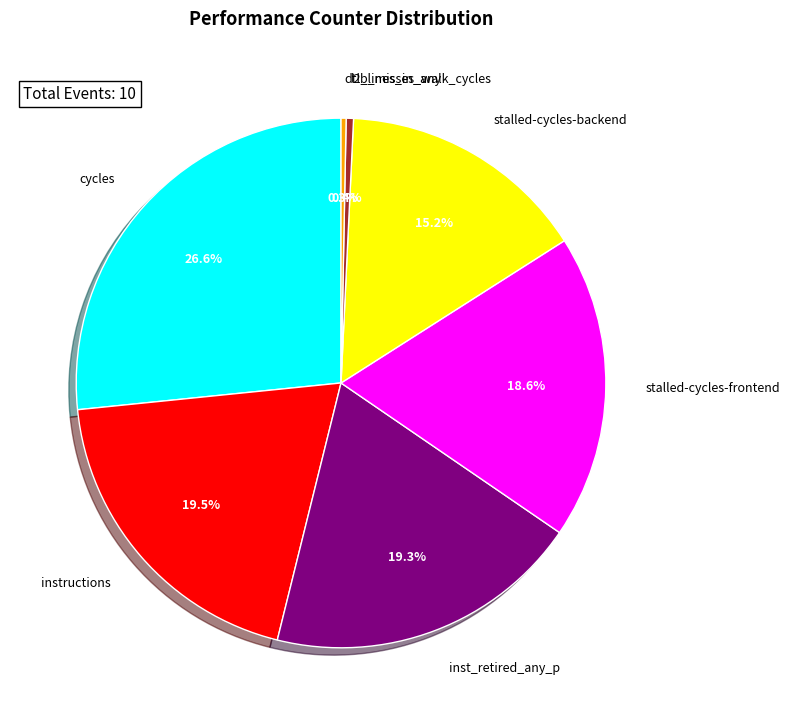

Is there a majority slice in this chart?

No